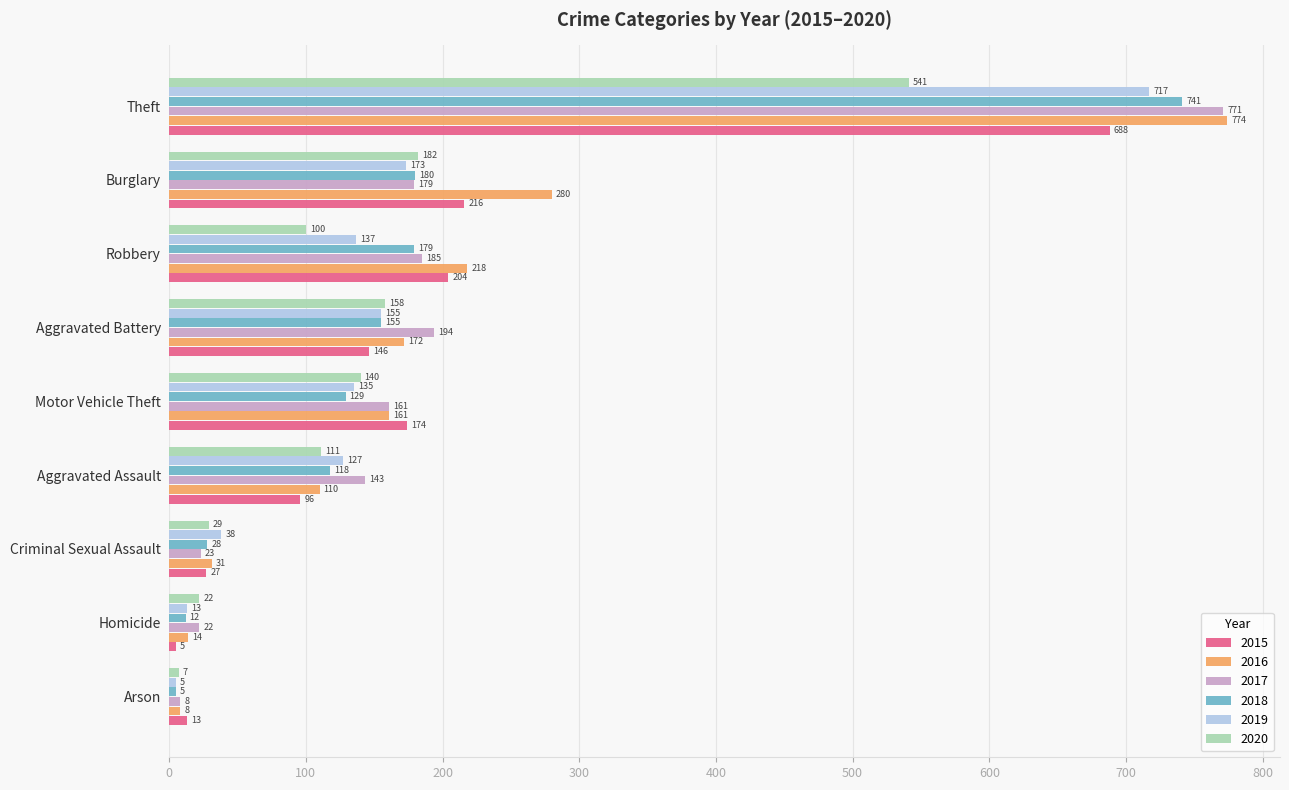

List the series in order of their peak value, highest first.

2016, 2017, 2018, 2019, 2015, 2020